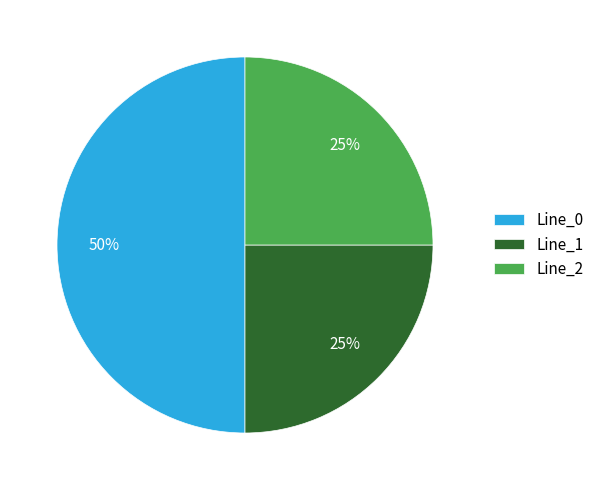

Which slice is the largest?

Line_0